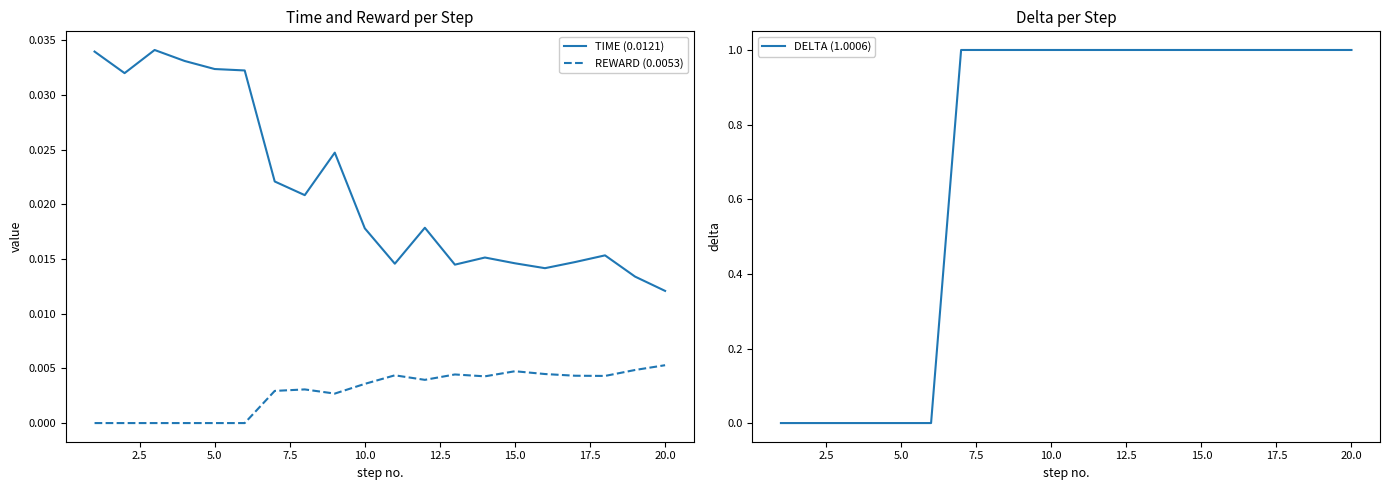

How many values in the DELTA (1.0006) series are below 1?

6